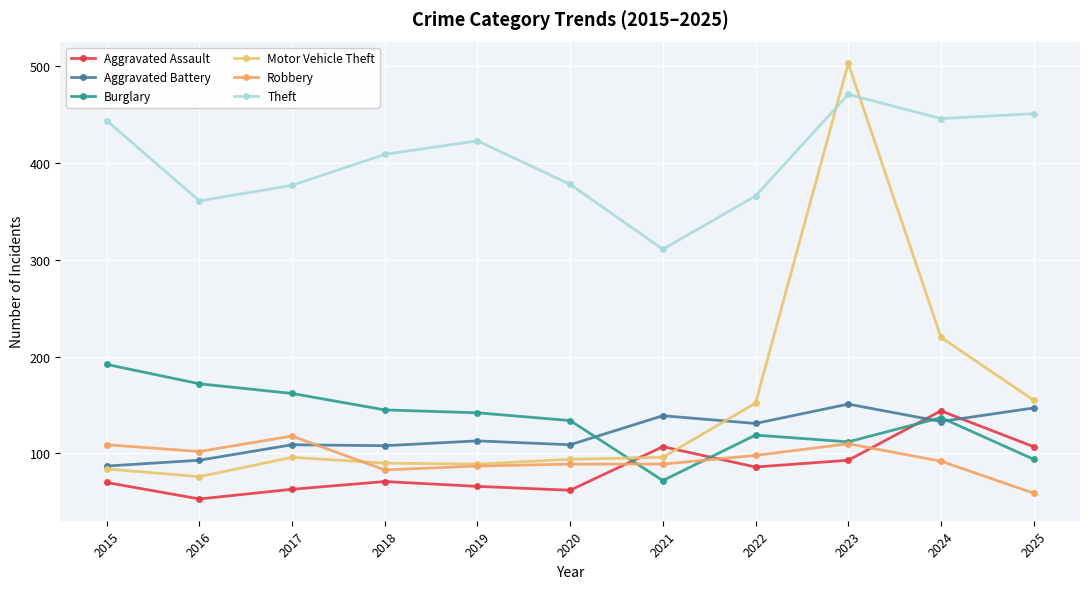

What is the total value across all series at 2025?

1013